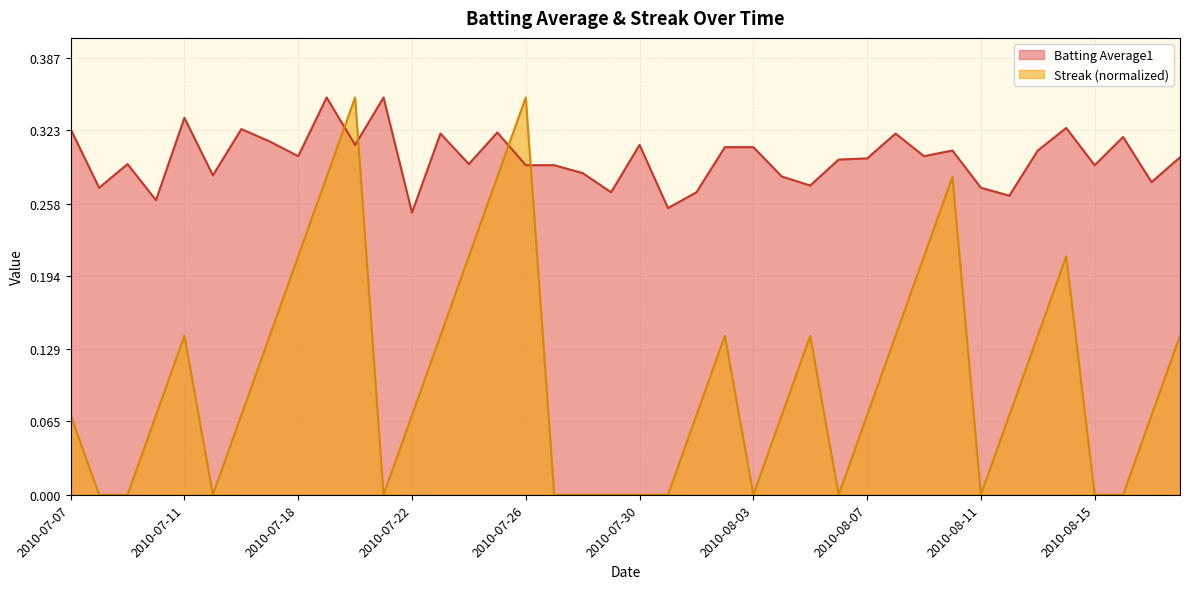

How many intersections are there between Batting Average1 and Streak?

4